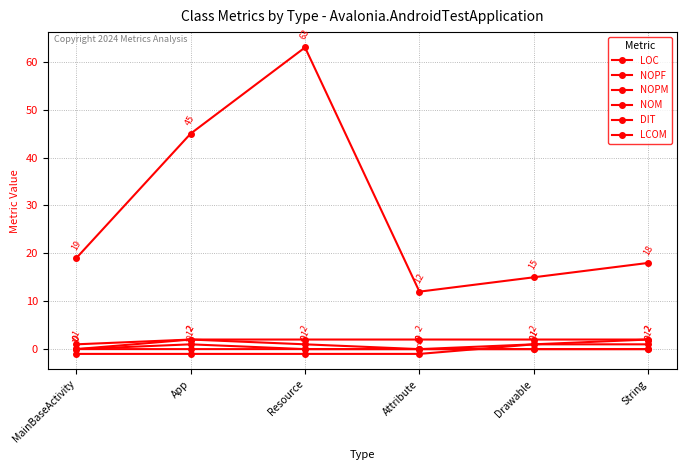

How many data points in NOPM are above 0?

2